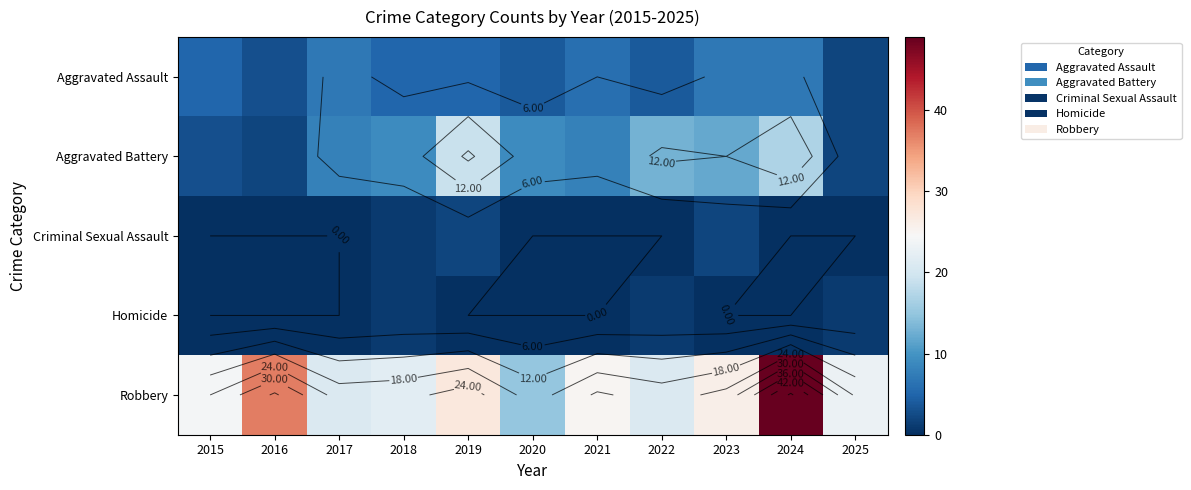

The value of Criminal Sexual Assault at 2023 is 2. True or false?

True